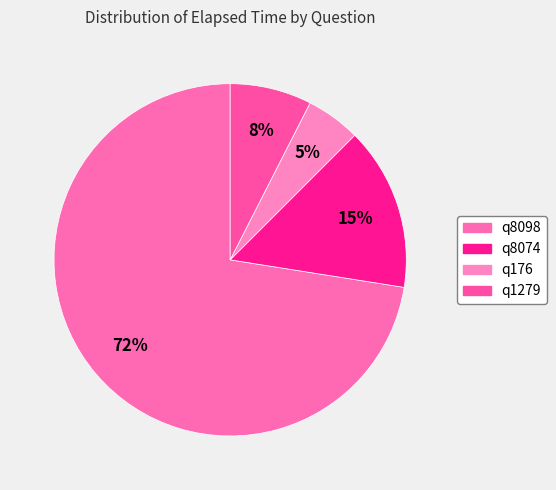

Which has a higher value, q176 or q1279?

q1279